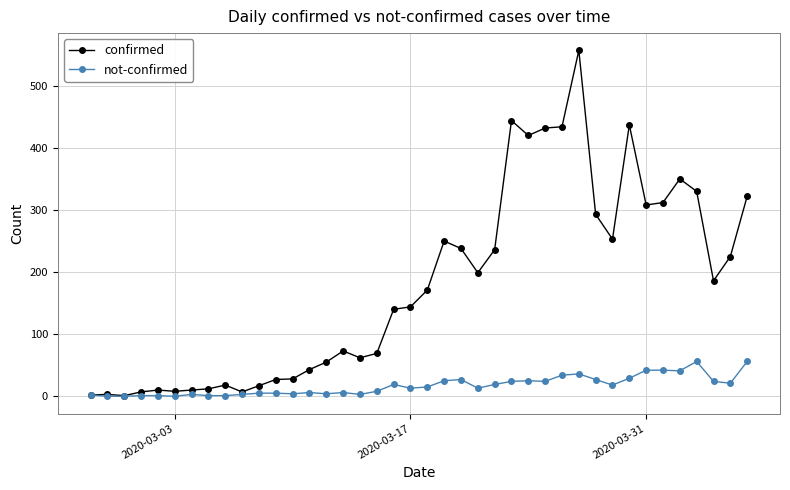

Rank the series by their maximum value, from highest to lowest.

confirmed, not-confirmed